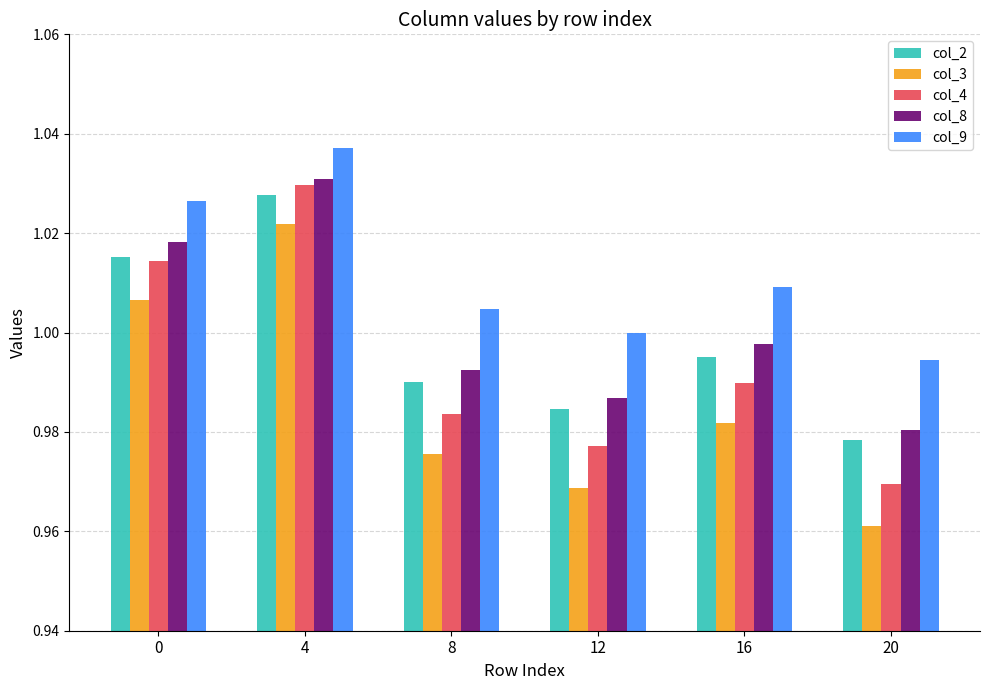

Rank the series by their maximum value, from highest to lowest.

col_9, col_8, col_4, col_2, col_3